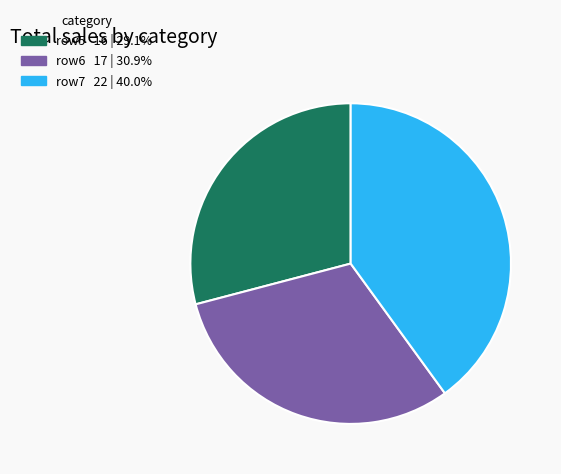

How many slices are in this pie chart?

3